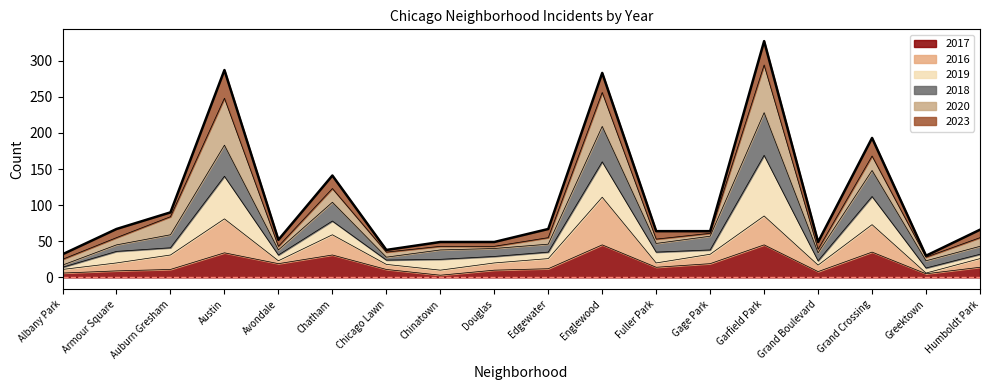

What is the total value across all series at Armour Square?

67